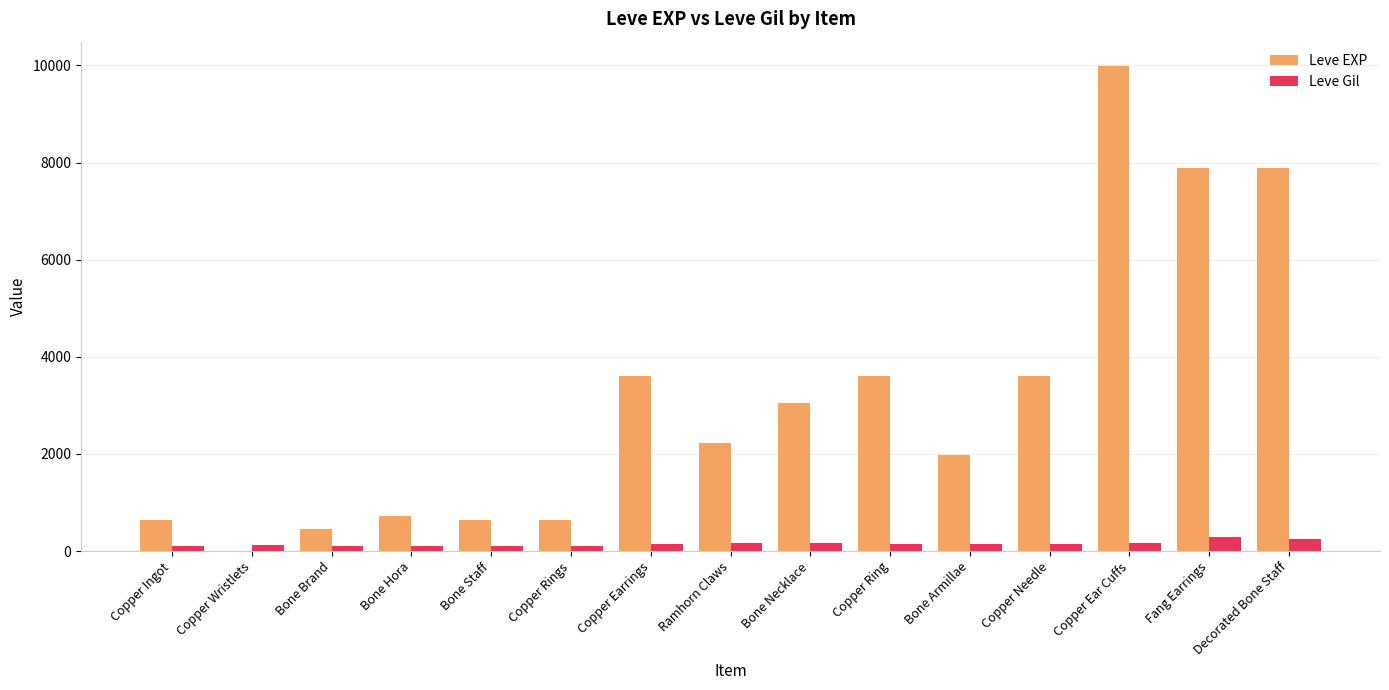

What is the total value across all series at Bone Brand?

562